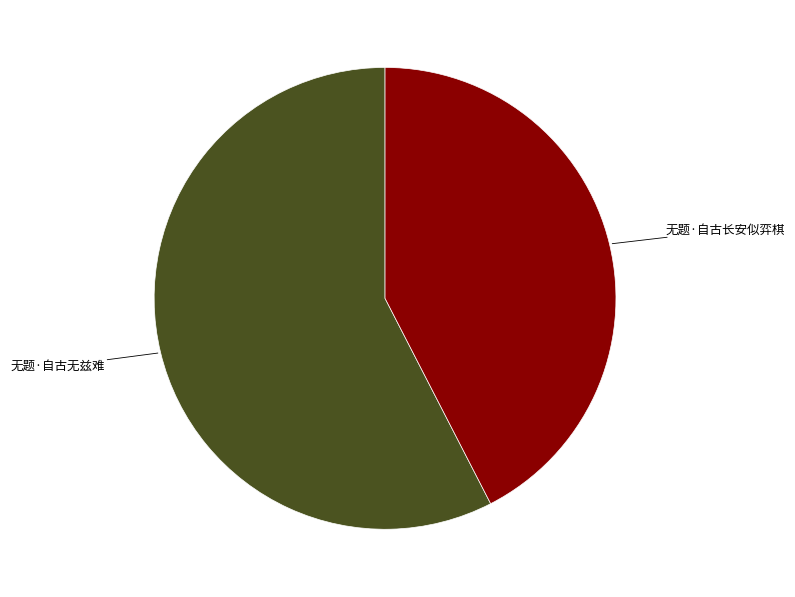

Is there any slice that represents more than half of the pie?

Yes